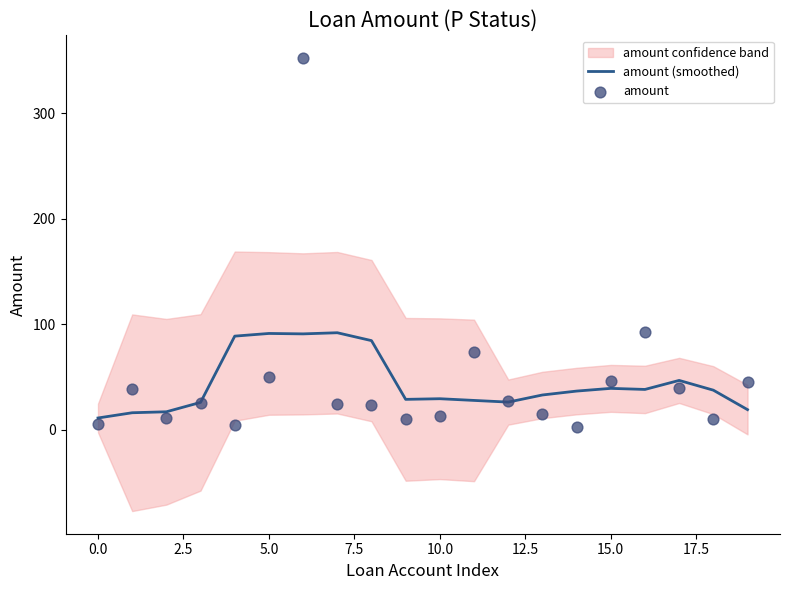

What is the maximum value for amount (smoothed)?

91.8